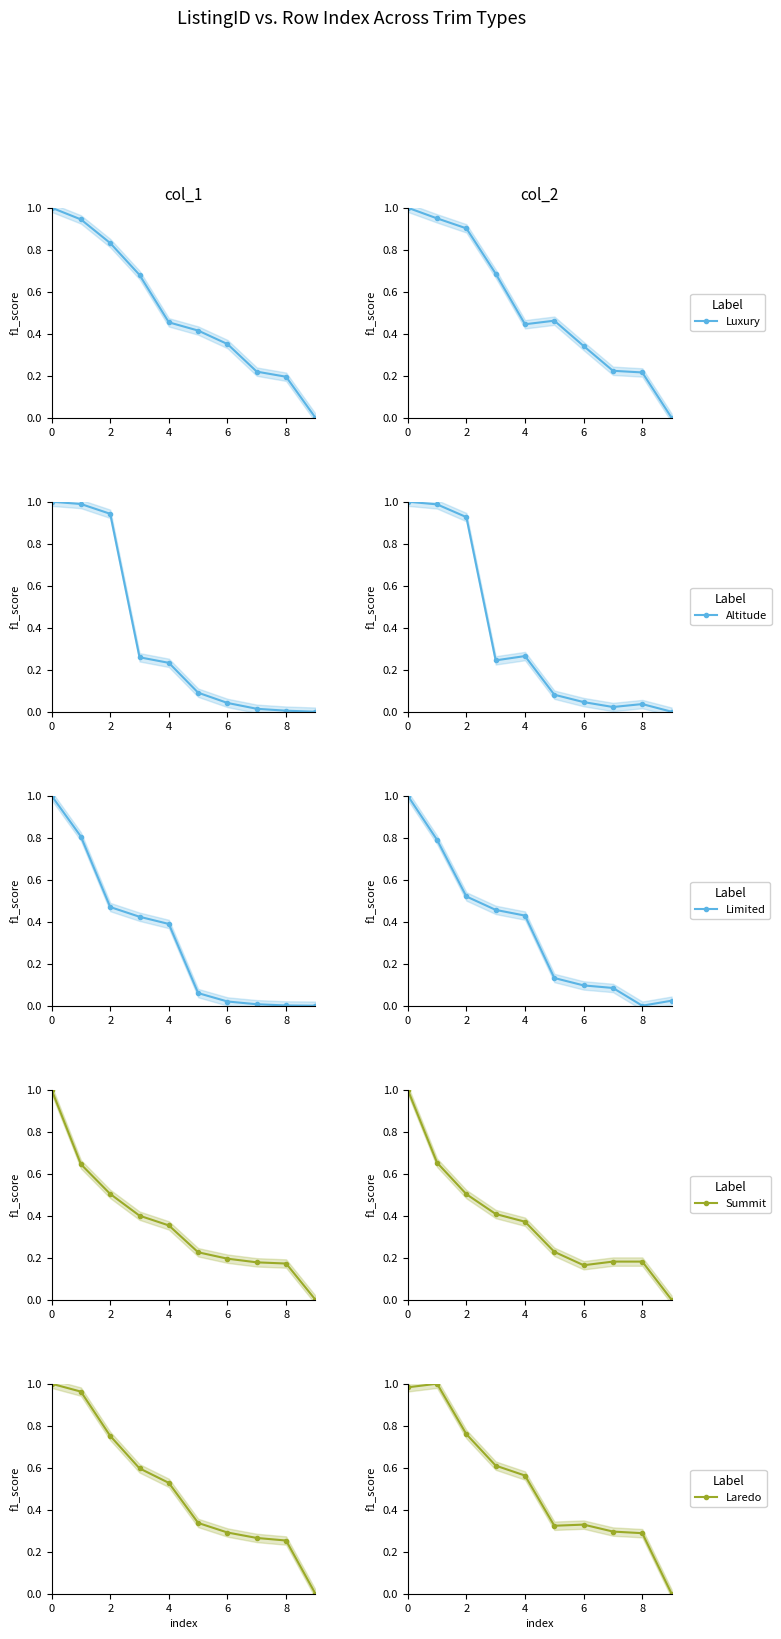

At how many categories does at least one series exceed 0?

10